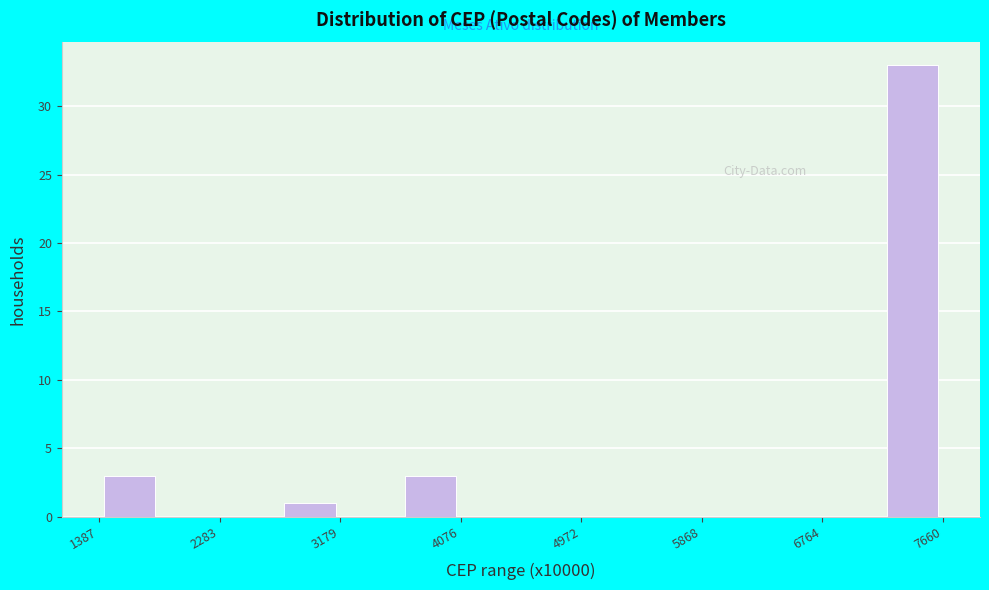

Reading left to right, transcribe this chart: for each bar, give the range it covers on the x-axis and its height. Neither the bar edges nor the heights are printed on the chart, so give them approximately, as read against the axes.

1400 to 1800: 3
1800 to 2300: 0
2300 to 2700: 0
2700 to 3200: 1
3200 to 3600: 0
3600 to 4100: 3
4100 to 4500: 0
4500 to 5000: 0
5000 to 5400: 0
5400 to 5900: 0
5900 to 6300: 0
6300 to 6800: 0
6800 to 7200: 0
7200 to 7700: 33